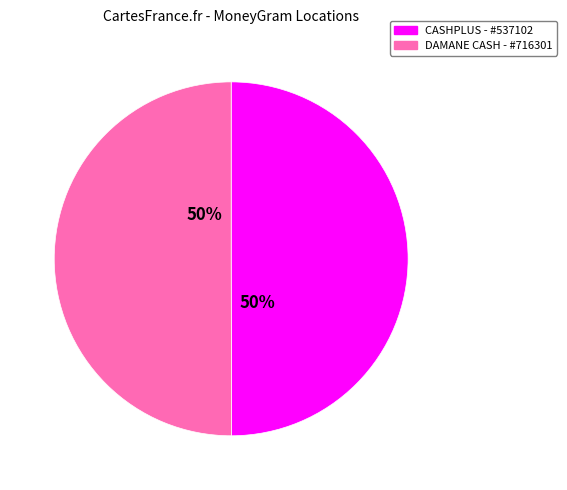

Count the number of slices in the pie.

2